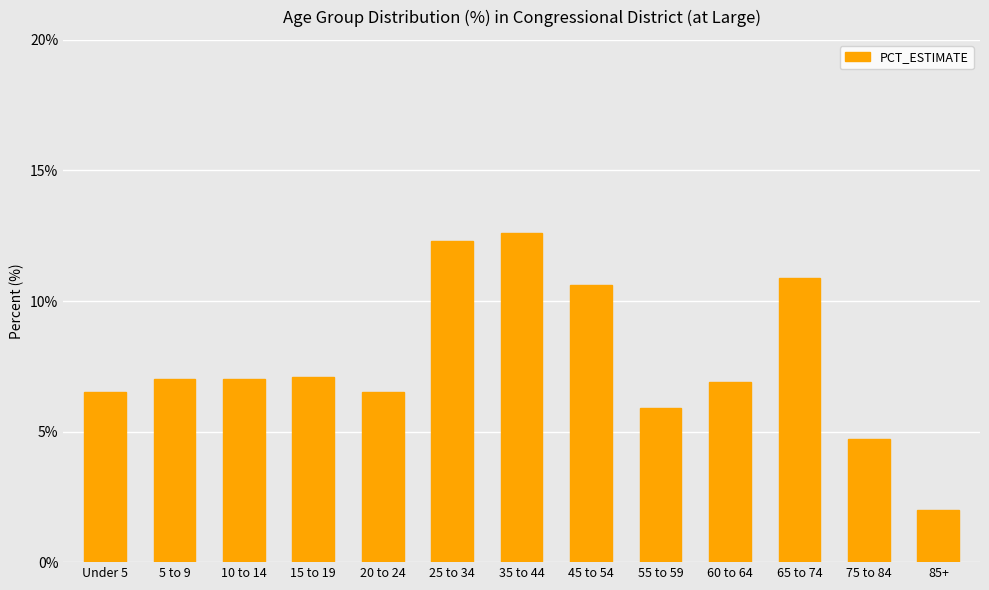

Is it true that the value at 15 to 19 is 7.1?

True